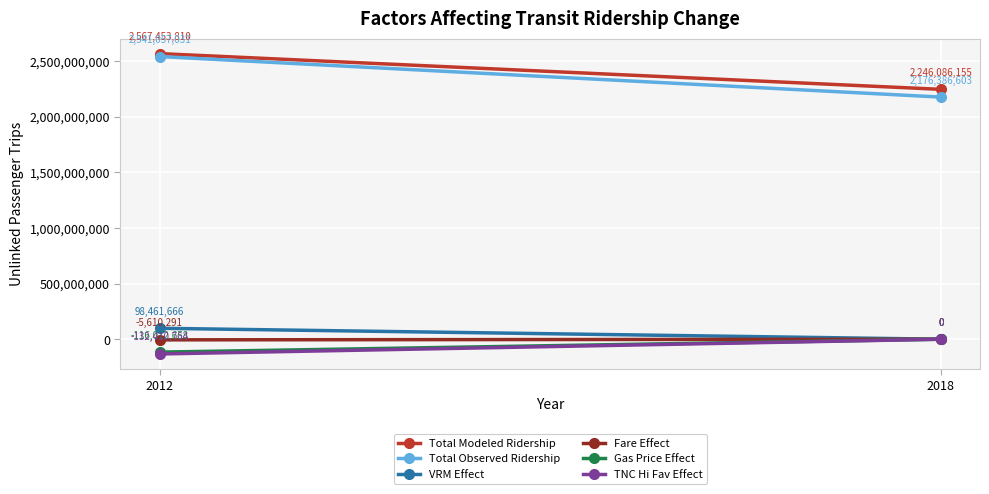

At how many categories does at least one series exceed 1319936361?

2